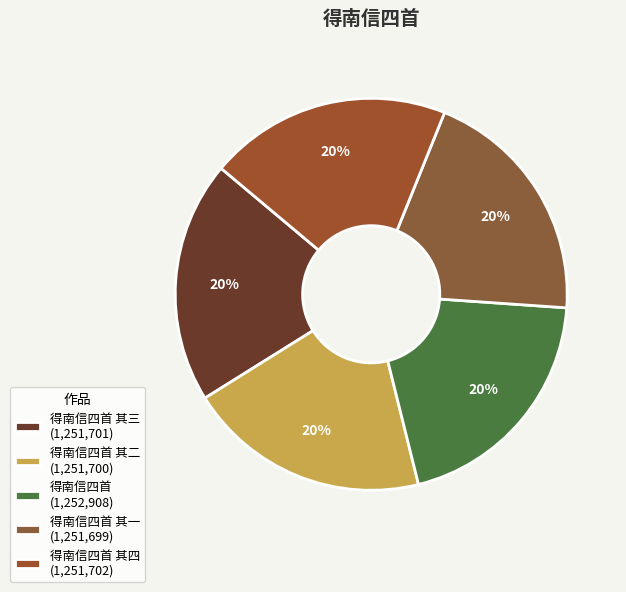

To the nearest percent, what is the average slice percentage?

20%